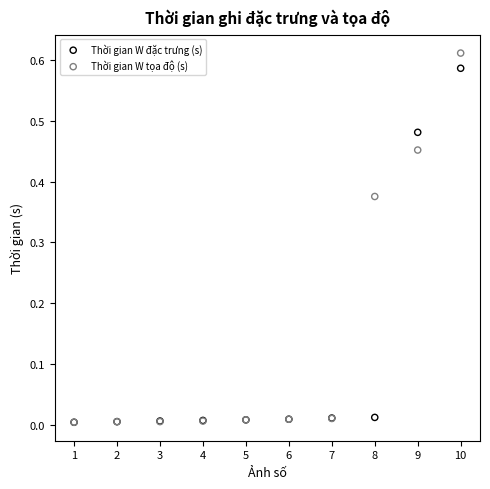

Which series has the widest spread of Y values?

Thời gian W tọa độ (s)